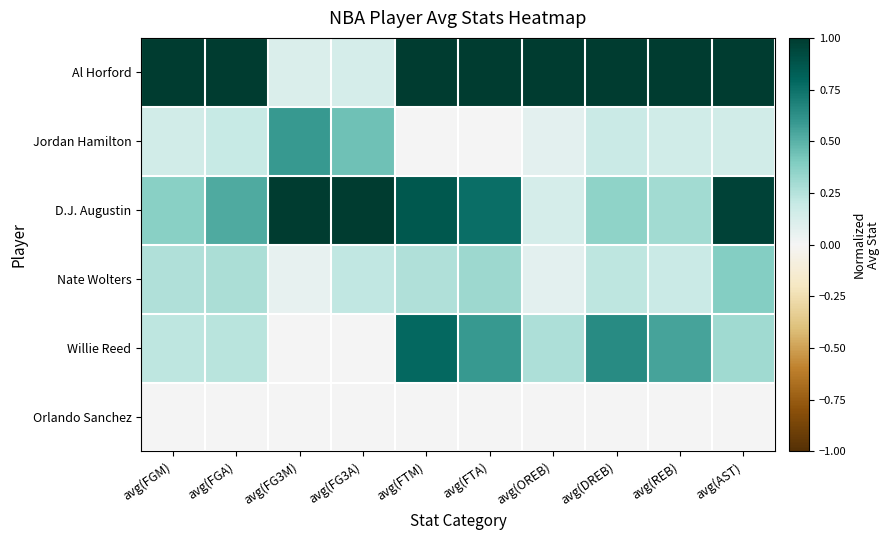

How many series are shown in this chart?

6